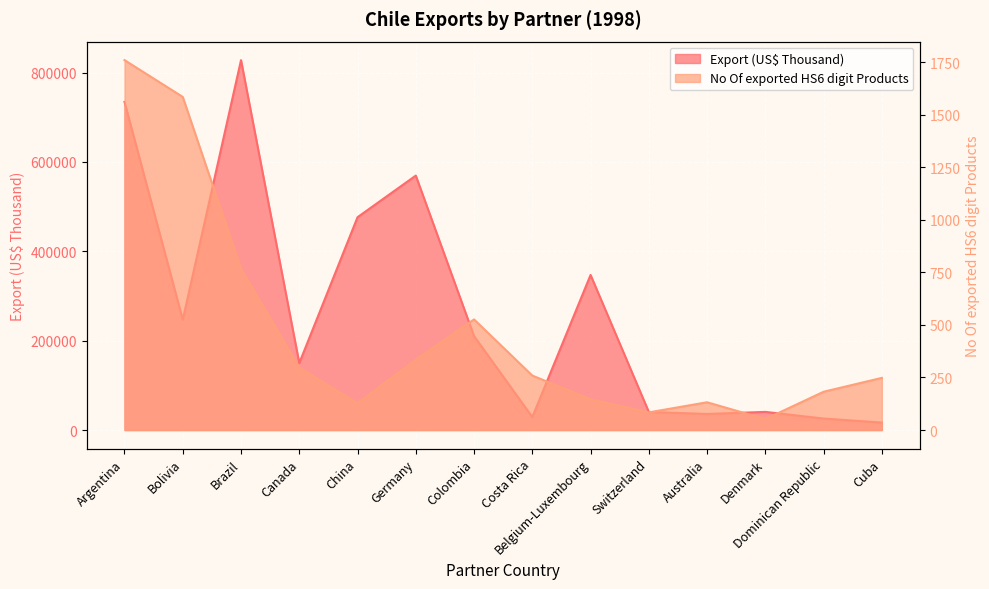

Rank the categories by Export (US$ Thousand) value from highest to lowest.

Brazil, Argentina, Germany, China, Belgium-Luxembourg, Bolivia, Colombia, Canada, Denmark, Switzerland, Australia, Costa Rica, Dominican Republic, Cuba